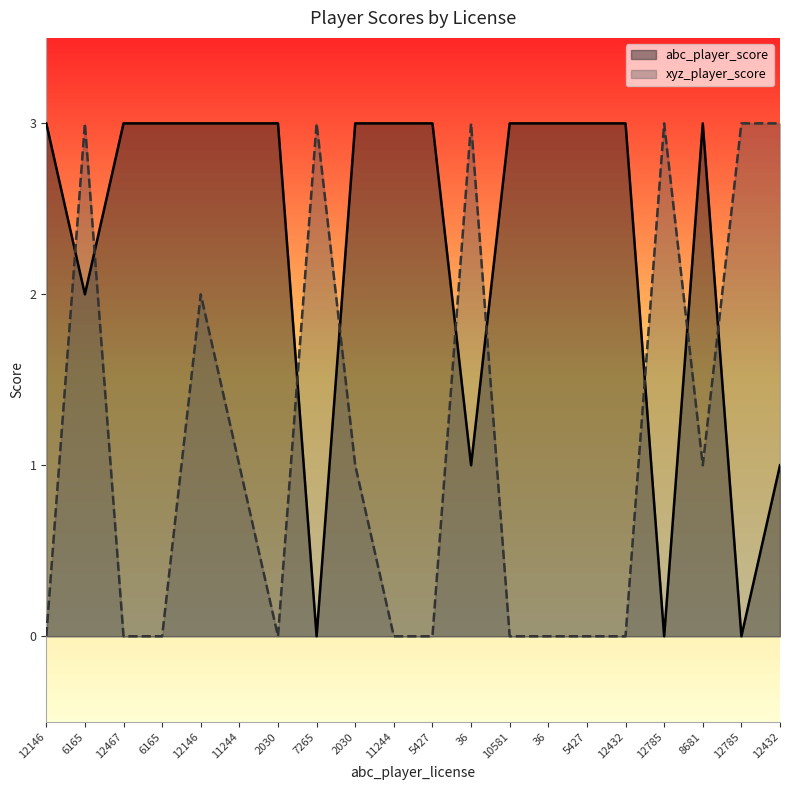

Rank the categories by xyz_player_score value from lowest to highest.

12146, 12467, 6165, 2030, 11244, 5427, 10581, 36, 5427, 12432, 11244, 2030, 8681, 12146, 6165, 7265, 36, 12785, 12785, 12432